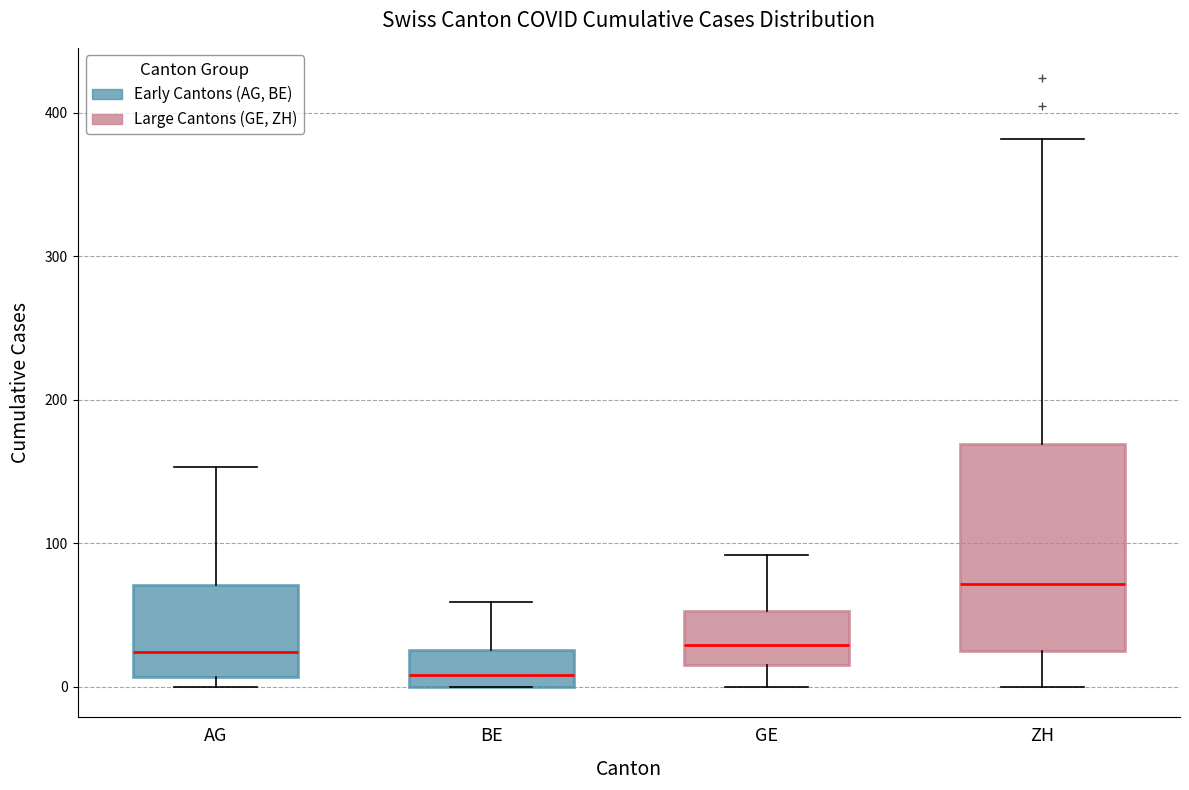

Reading left to right, transcribe this box plot: for each box, give where its median line is, the range the box spans, and where its two whiskers end, as read against the y-axis. The values are not printed on the chart, so give them approximately, as read against the axis.

AG: median 20, box 10 to 70, whiskers 0 to 150
BE: median 10, box 0 to 30, whiskers 0 to 60
GE: median 30, box 20 to 50, whiskers 0 to 90
ZH: median 70, box 30 to 170, whiskers 0 to 380